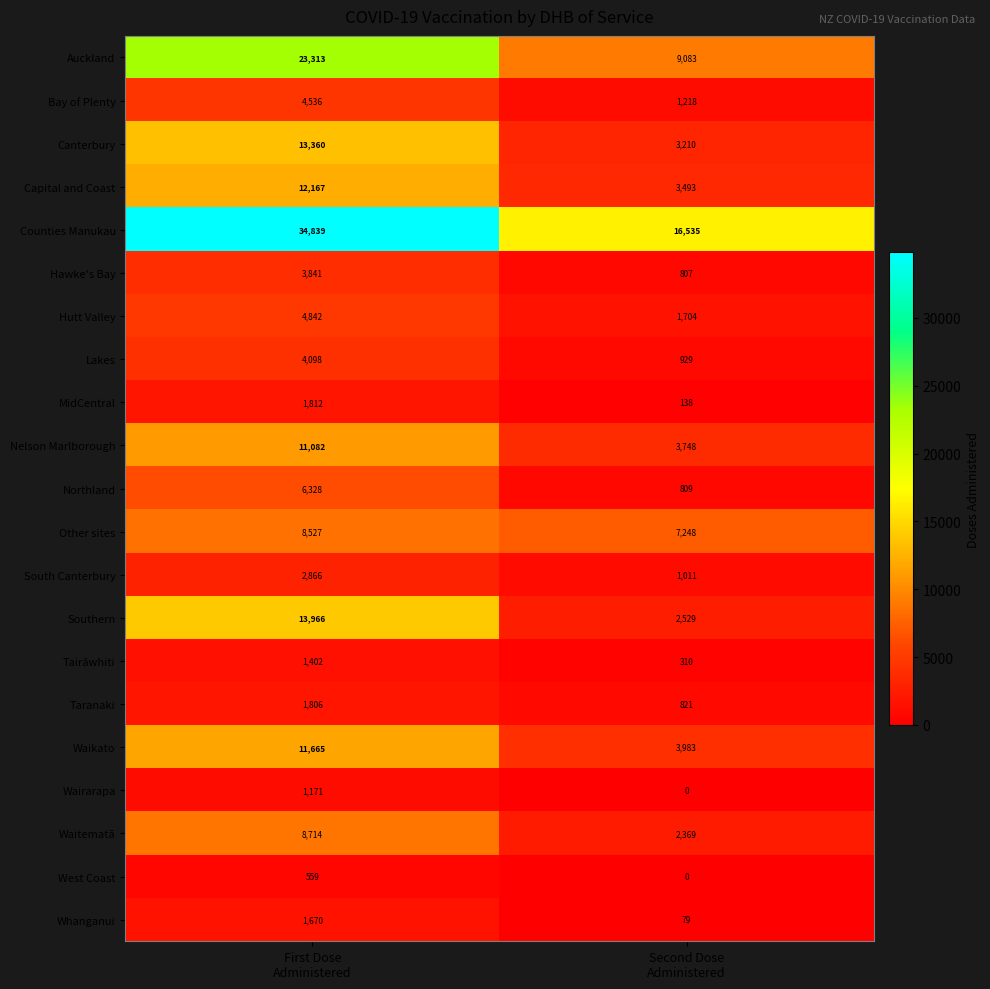

Which series has the largest total across all categories?

Counties Manukau